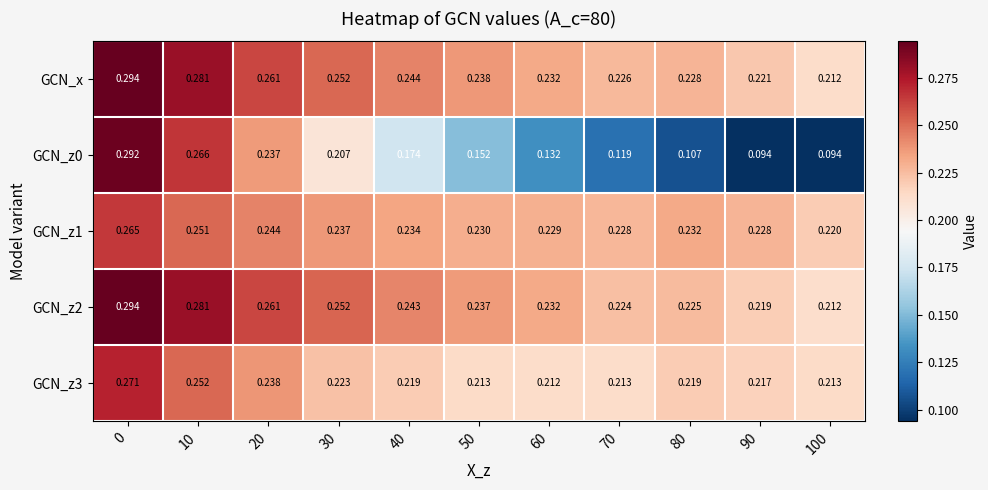

Which series has the largest total across all categories?

GCN_x